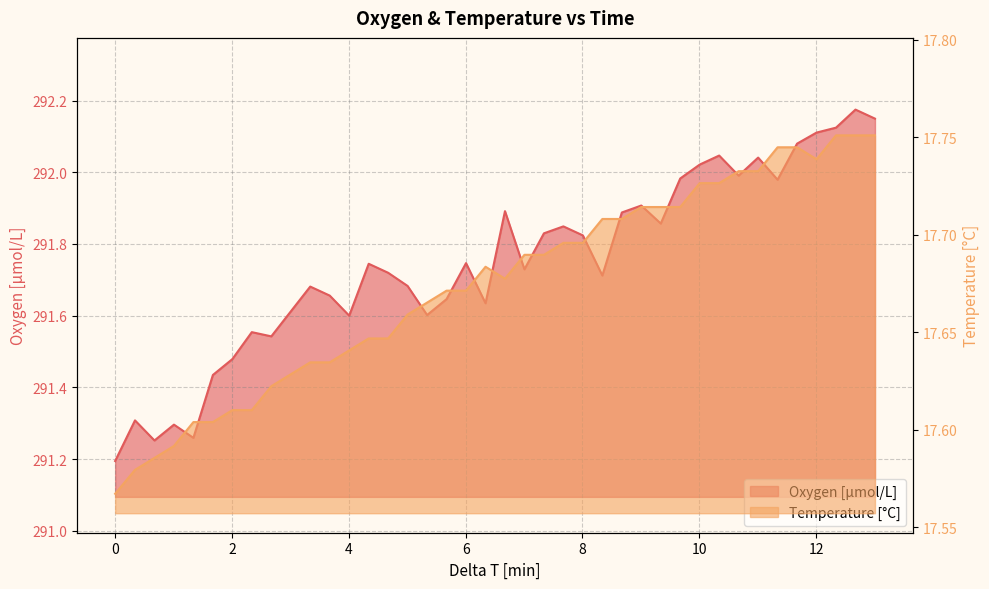

What is the highest value of the Temperature [°C] series?

17.8